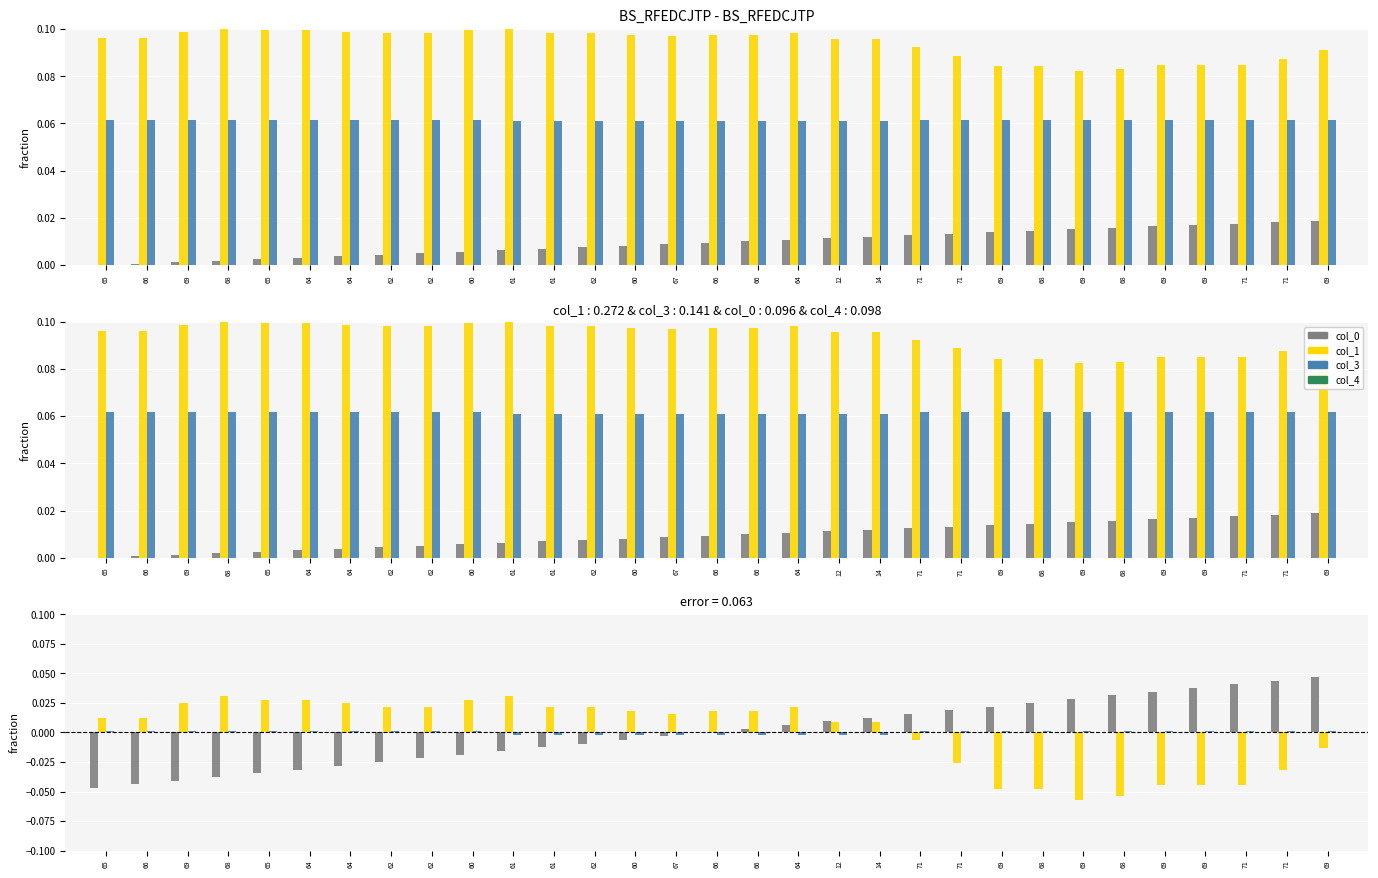

Reading right to left, list all the values displayed in this chart.

col_0: 69=0.0	71=0.0	71=0.0	69=0.0	69=0.0	68=0.0	69=0.0	68=0.0	69=0.0	71=0.0	71=0.0	14=0.0	12=0.0	64=0.0	66=0.0	66=0.0	67=-0.0	60=-0.0	62=-0.0	61=-0.0	61=-0.0	60=-0.0	62=-0.0	62=-0.0	64=-0.0	64=-0.0	65=-0.0	68=-0.0	69=-0.0	66=-0.0	65=-0.0
col_1: 69=-0.0	71=-0.0	71=-0.0	69=-0.0	69=-0.0	68=-0.1	69=-0.1	68=-0.0	69=-0.0	71=-0.0	71=-0.0	14=0.0	12=0.0	64=0.0	66=0.0	66=0.0	67=0.0	60=0.0	62=0.0	61=0.0	61=0.0	60=0.0	62=0.0	62=0.0	64=0.0	64=0.0	65=0.0	68=0.0	69=0.0	66=0.0	65=0.0
col_3: 69=0.0	71=0.0	71=0.0	69=0.0	69=0.0	68=0.0	69=0.0	68=0.0	69=0.0	71=0.0	71=0.0	14=-0.0	12=-0.0	64=-0.0	66=-0.0	66=-0.0	67=-0.0	60=-0.0	62=-0.0	61=-0.0	61=-0.0	60=0.0	62=0.0	62=0.0	64=0.0	64=0.0	65=0.0	68=0.0	69=0.0	66=0.0	65=0.0
col_4: 69=0.0	71=0.0	71=0.0	69=0.0	69=0.0	68=0.0	69=0.0	68=0.0	69=0.0	71=0.0	71=0.0	14=0.0	12=0.0	64=0.0	66=0.0	66=0.0	67=0.0	60=0.0	62=0.0	61=0.0	61=0.0	60=0.0	62=0.0	62=0.0	64=0.0	64=0.0	65=0.0	68=0.0	69=0.0	66=0.0	65=0.0